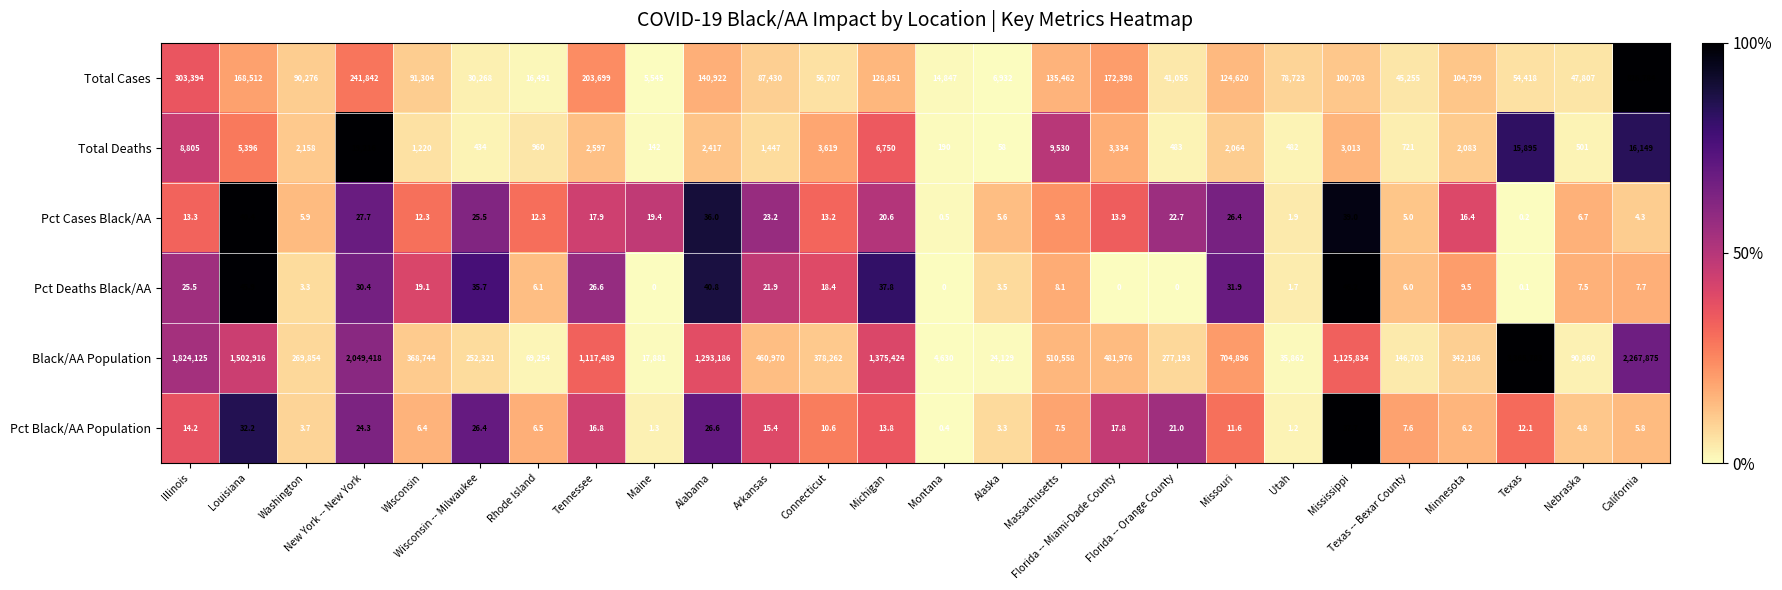

What is the greatest value displayed?

3365783.0